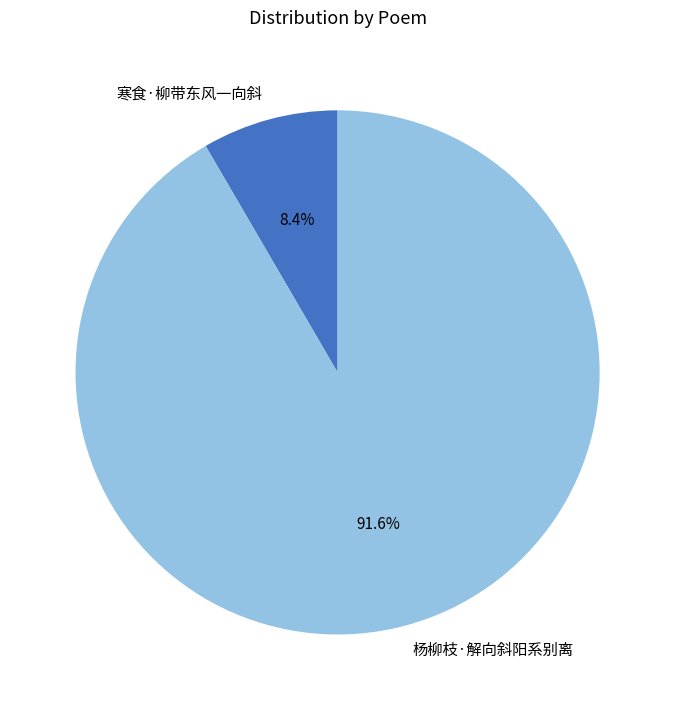

To the nearest percent, what percentage of the pie is 寒食·柳带东风一向斜?

8%